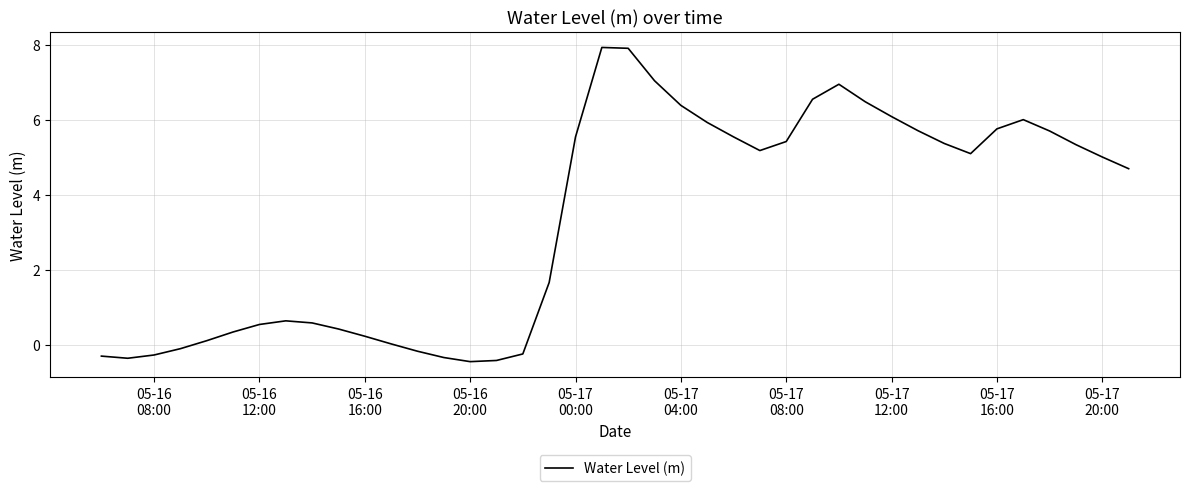

What is the greatest value displayed?

7.9